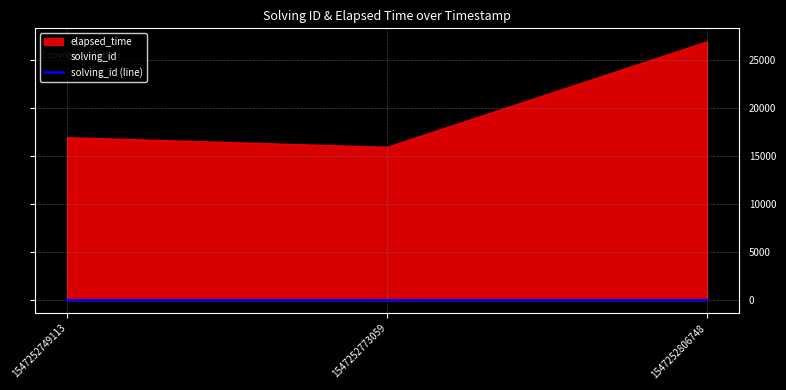

Reading left to right, transcribe all the data shown in this chart.

1547252749113=1	1547252773059=2	1547252806748=3